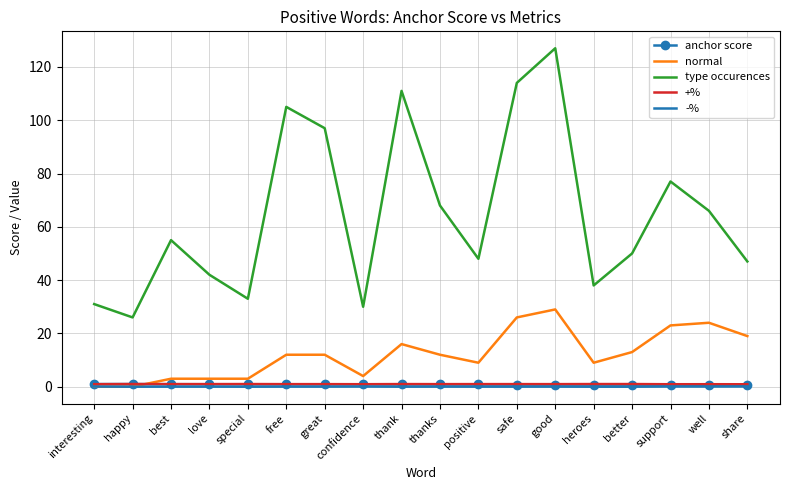

What is the total value across all series at best?

59.9